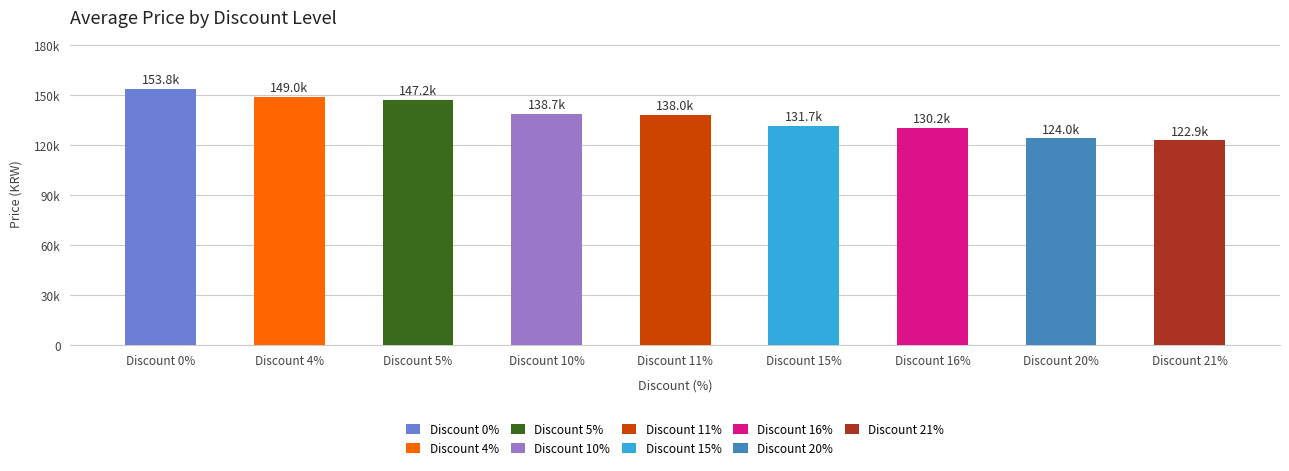

Approximately how many times larger is the value at 11 compared to 21?

1.1